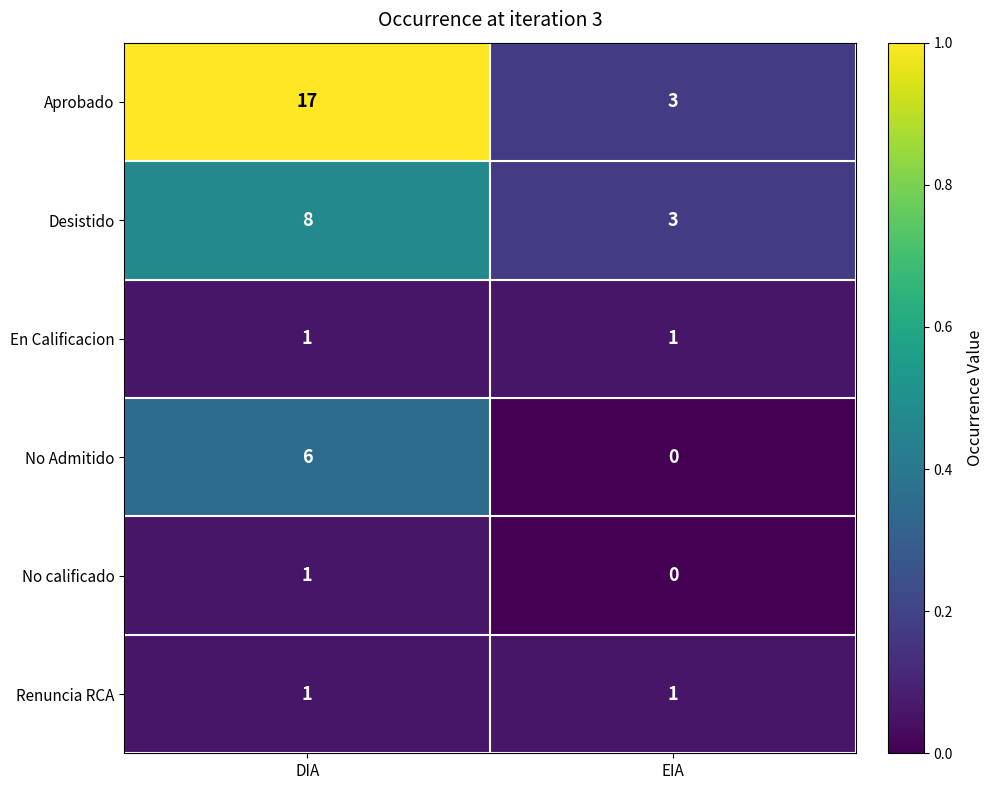

Is it true that No calificado equals 0 at DIA?

False